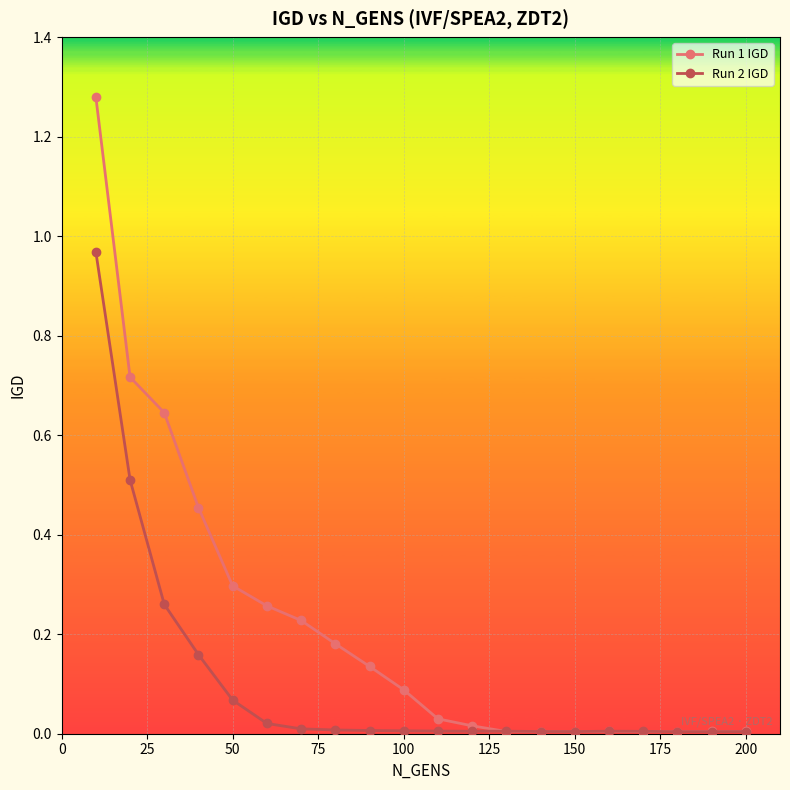

Which series has the largest total across all categories?

Run 1 IGD